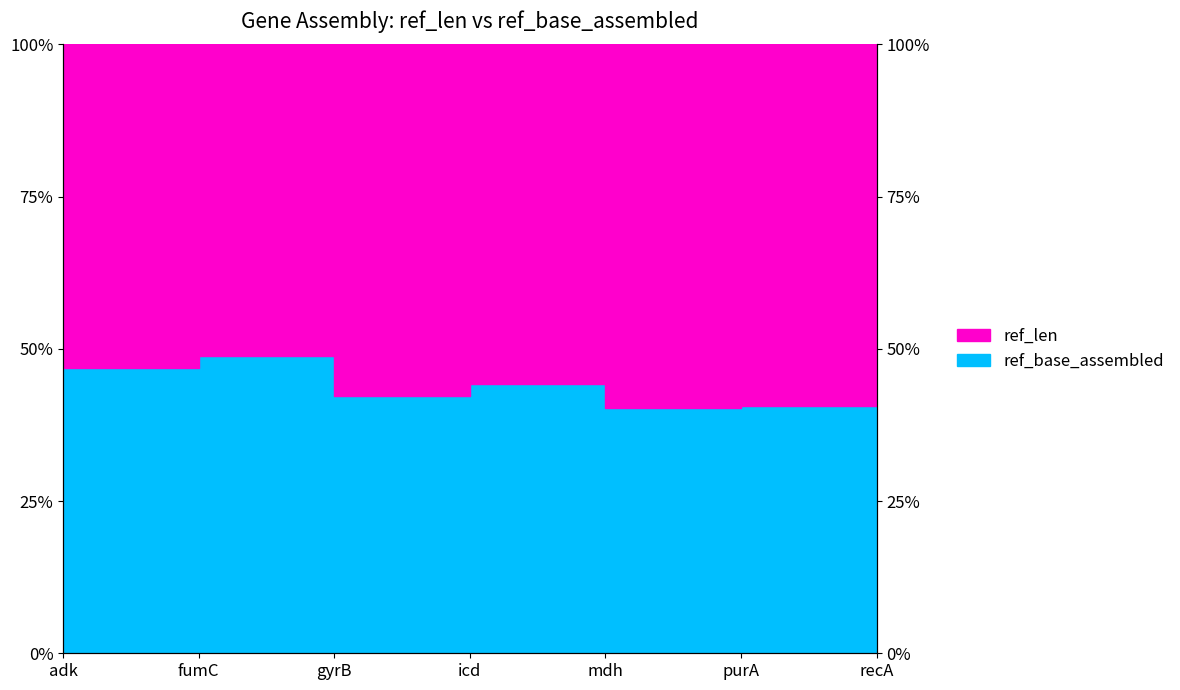

Where is the first local maximum for ref_base_assembled_line?

fumC